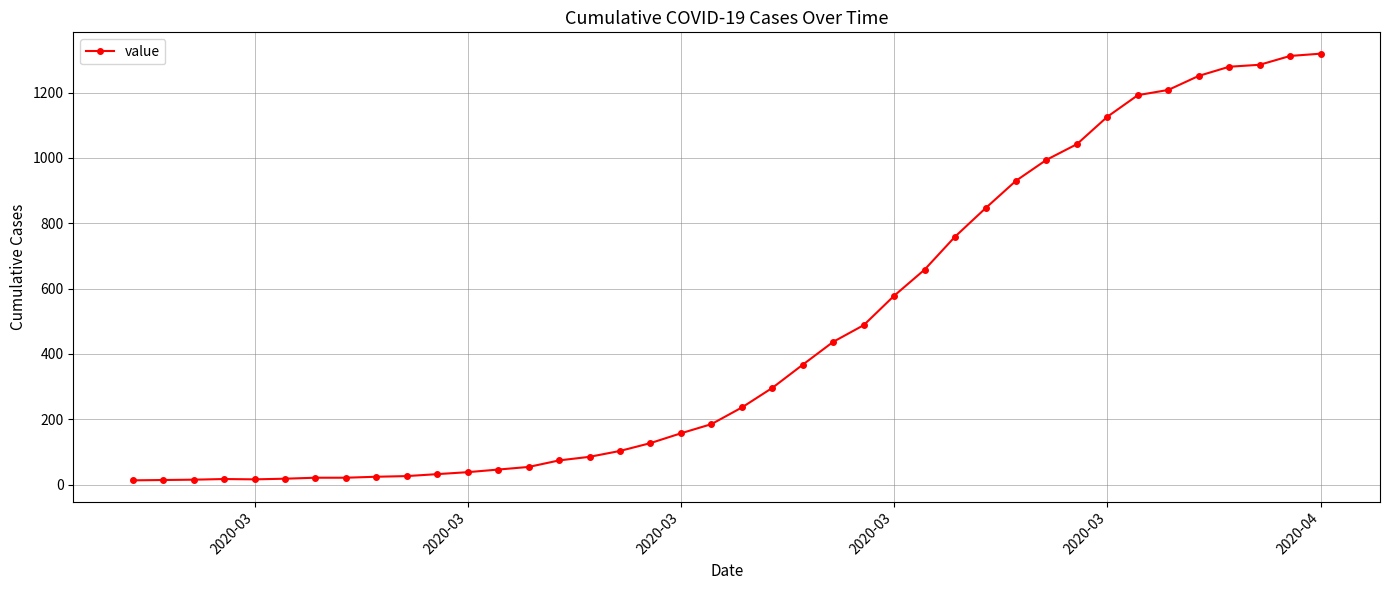

What is the maximum value shown in the chart?

1319